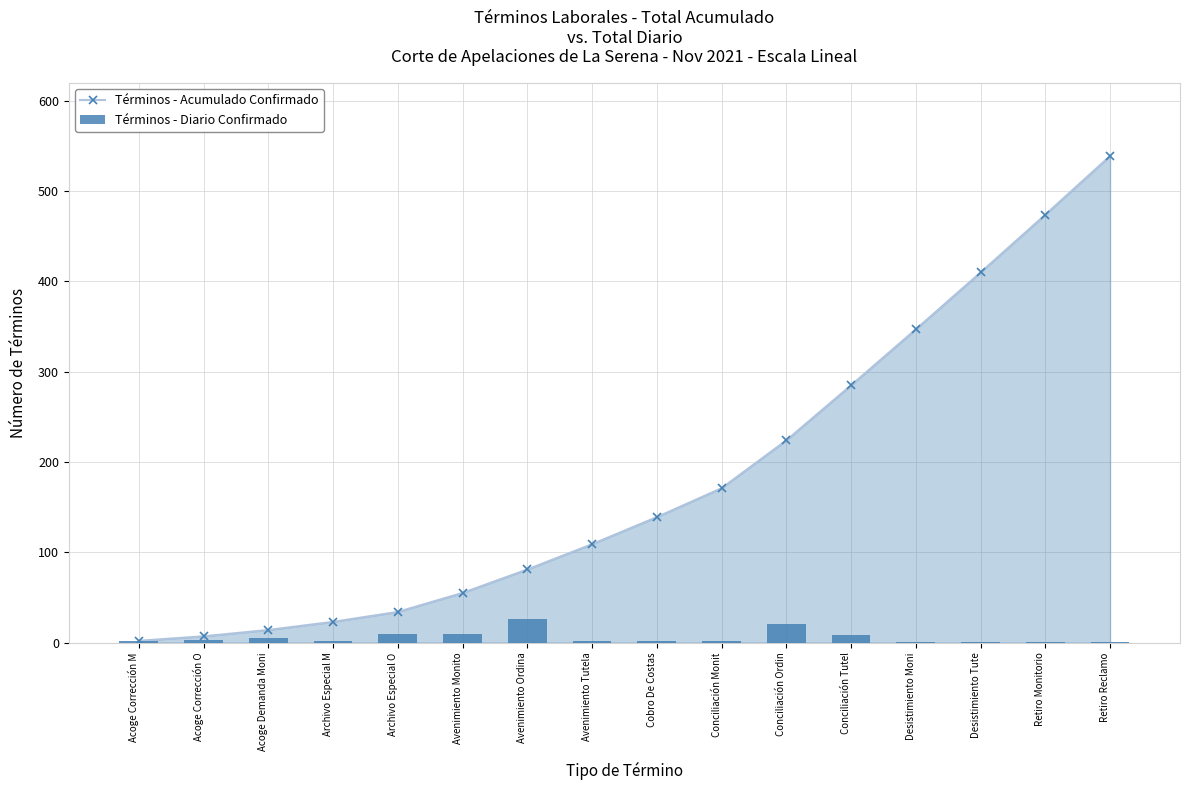

What value does the Términos - Acumulado Confirmado series have at Avenimiento Monito?

55